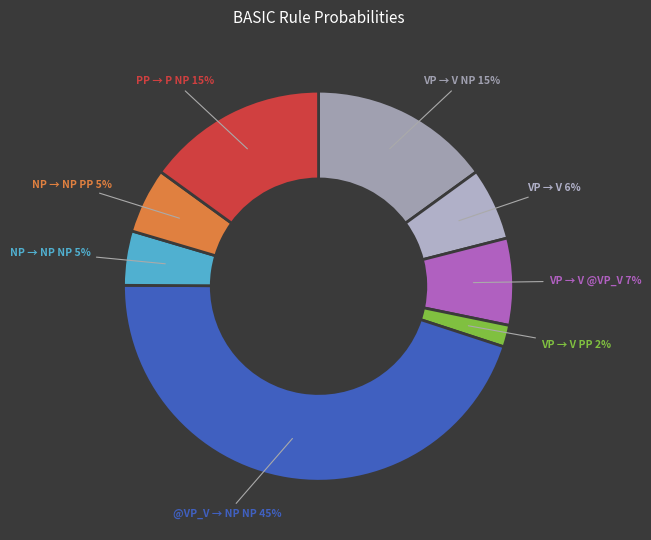

To the nearest percent, what portion does PP → P NP represent?

15%